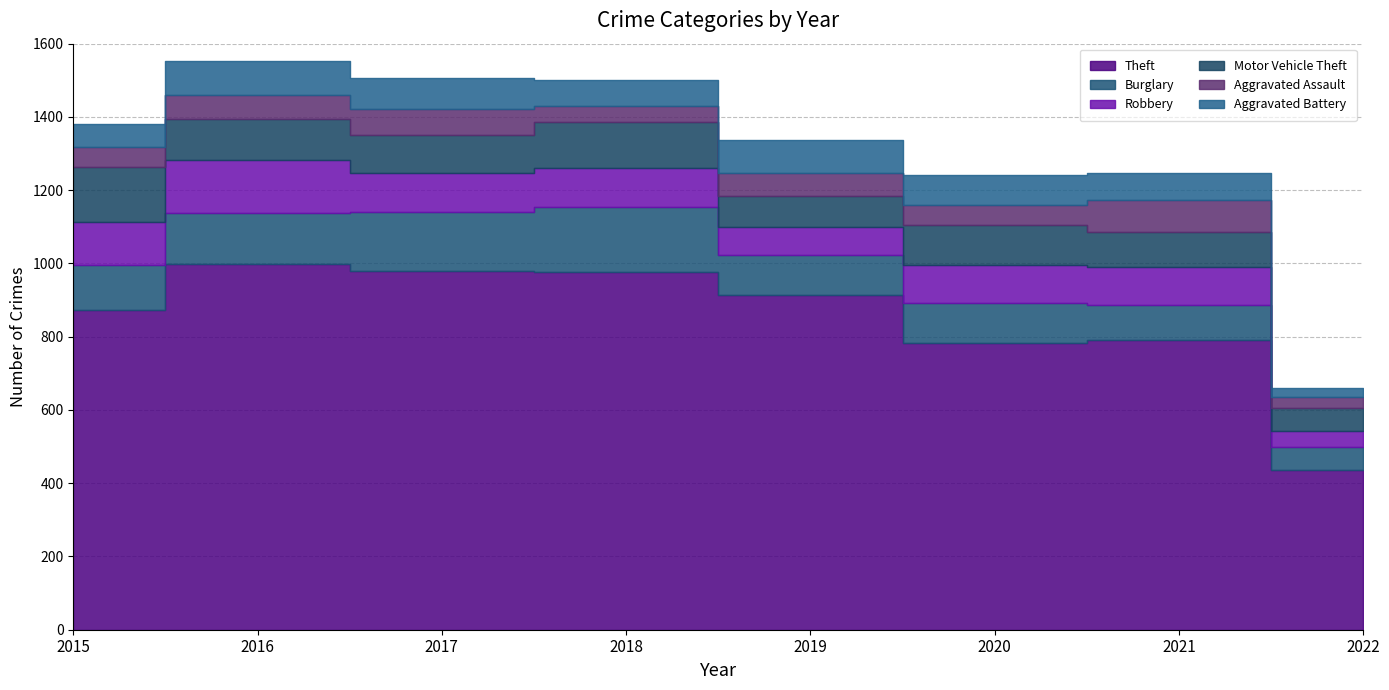

True or false: Aggravated Battery has more than 2 interior local peaks.

False